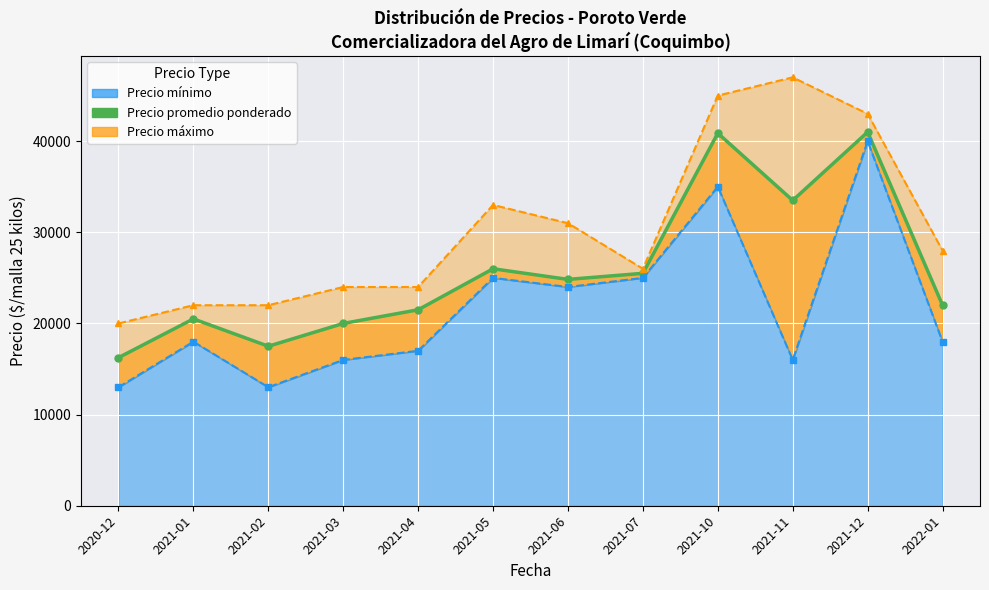

What position from the right is 2021-04?

8